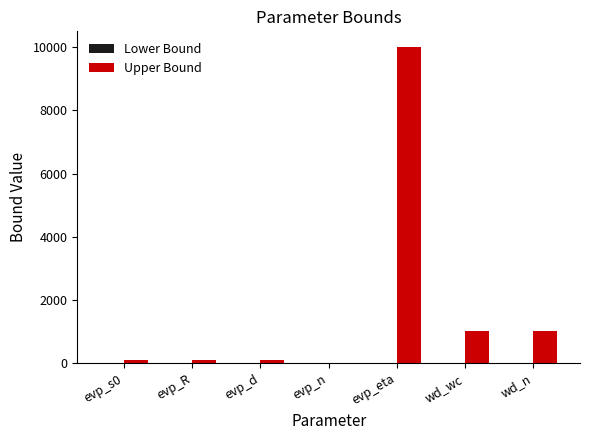

Reading right to left, list all the values displayed in this chart.

wd_n=1000	wd_wc=1000	evp_eta=10000	evp_n=10	evp_d=100	evp_R=100	evp_s0=100